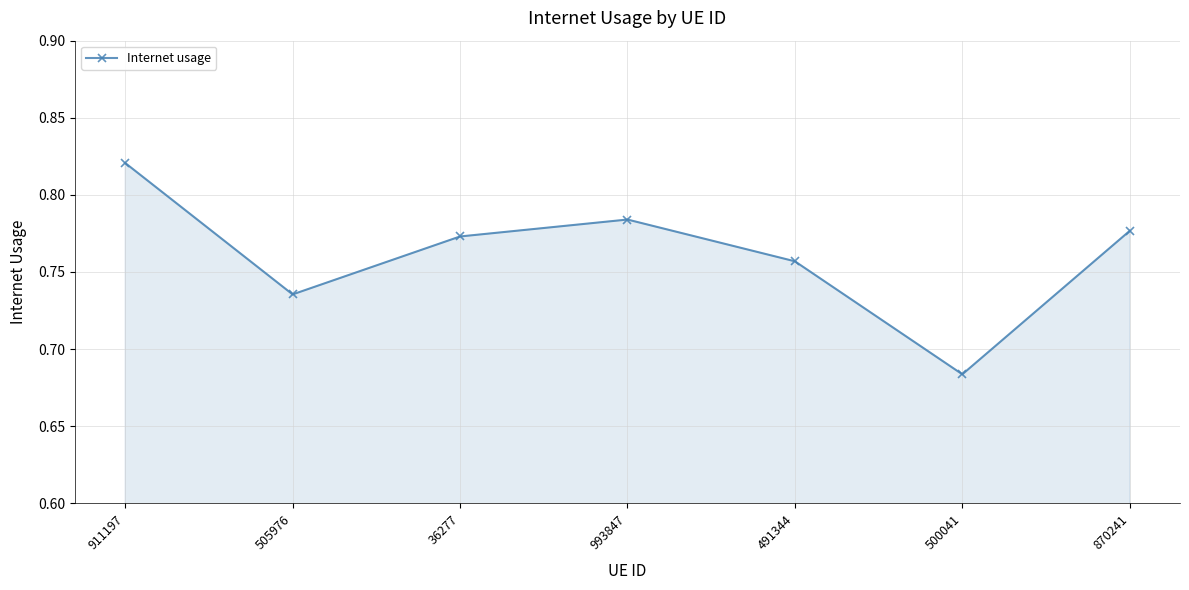

How many values are between 0 and 1?

7